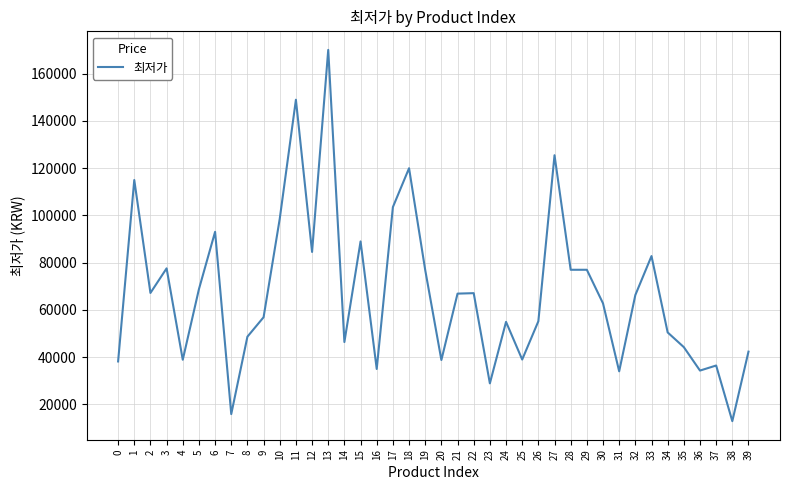

How many values are below 66300?

20